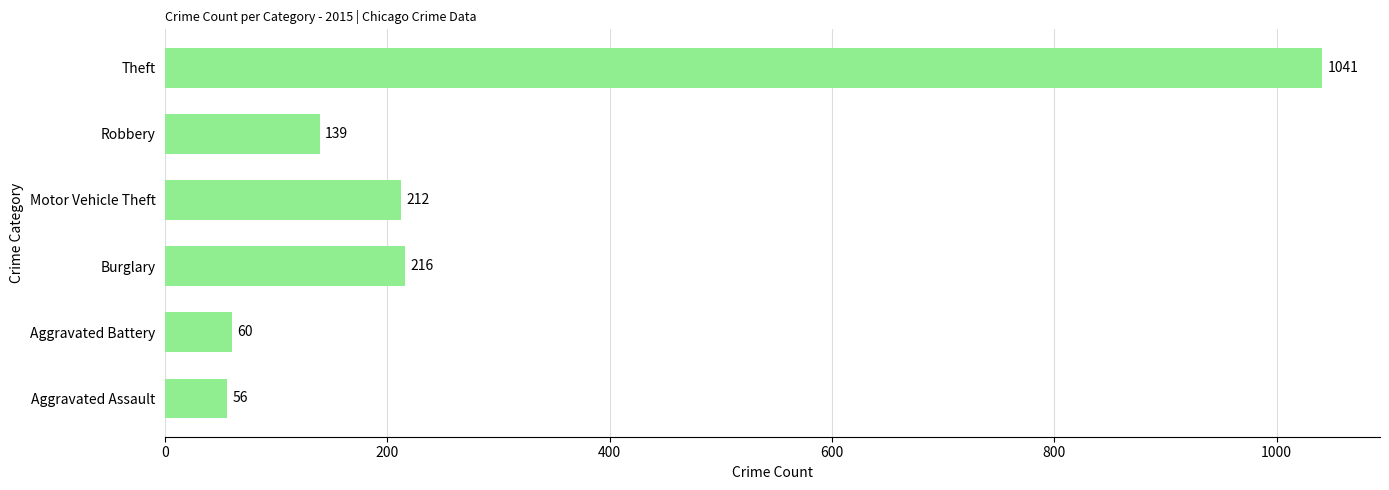

The value at Theft is 1389. True or false?

False